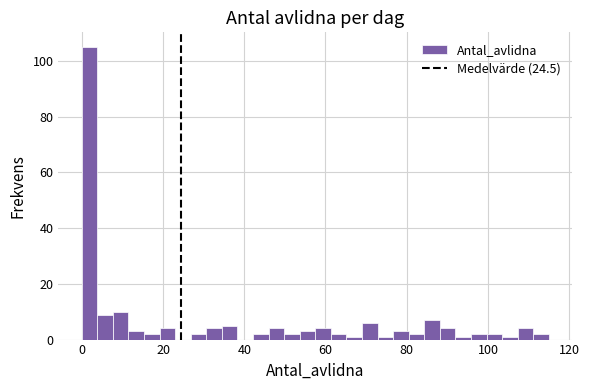

Around what value on the x-axis is the tallest bar? Give the approximate position of its centre, as read against the axis.

2